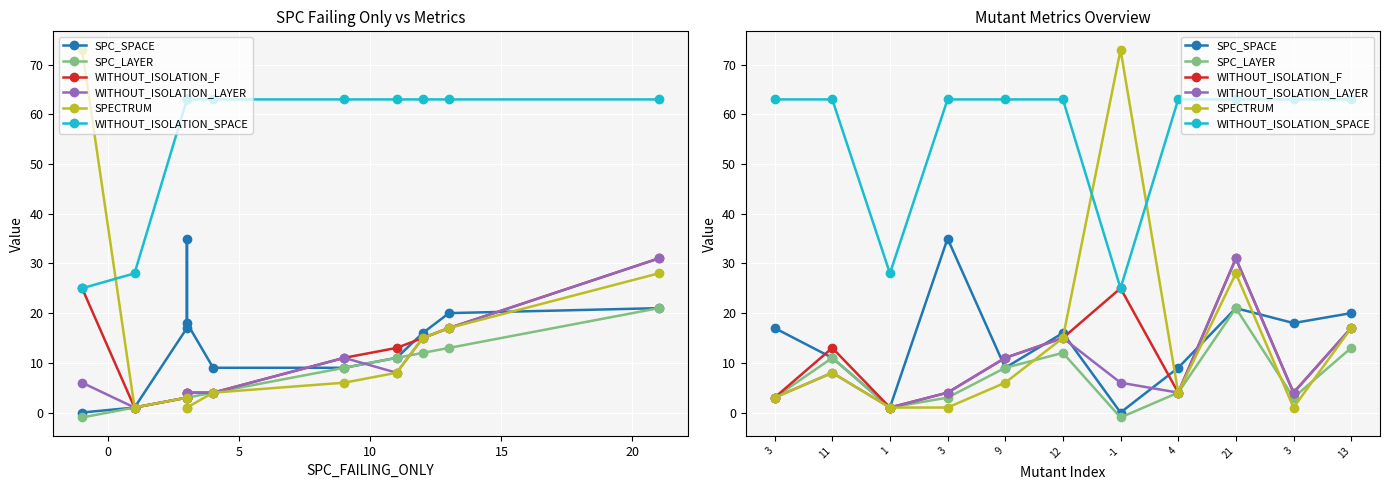

True or false: SPC_LAYER and WITHOUT_ISOLATION_LAYER cross at least once.

False